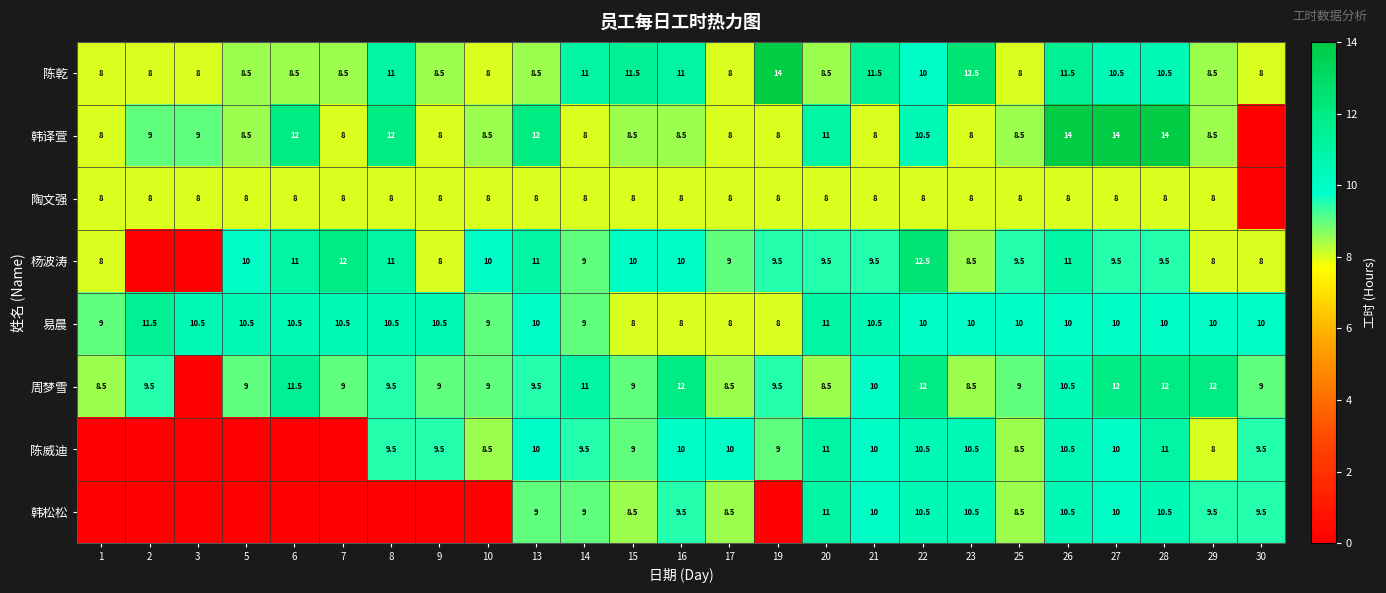

Which has a higher value, 20 or 2?

20